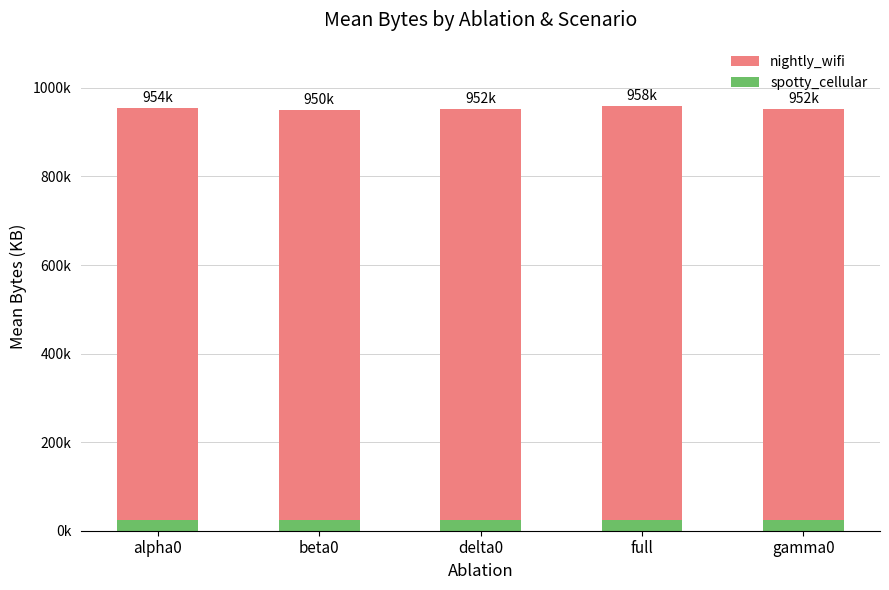

What is the label of the 5th bar from the right?

alpha0